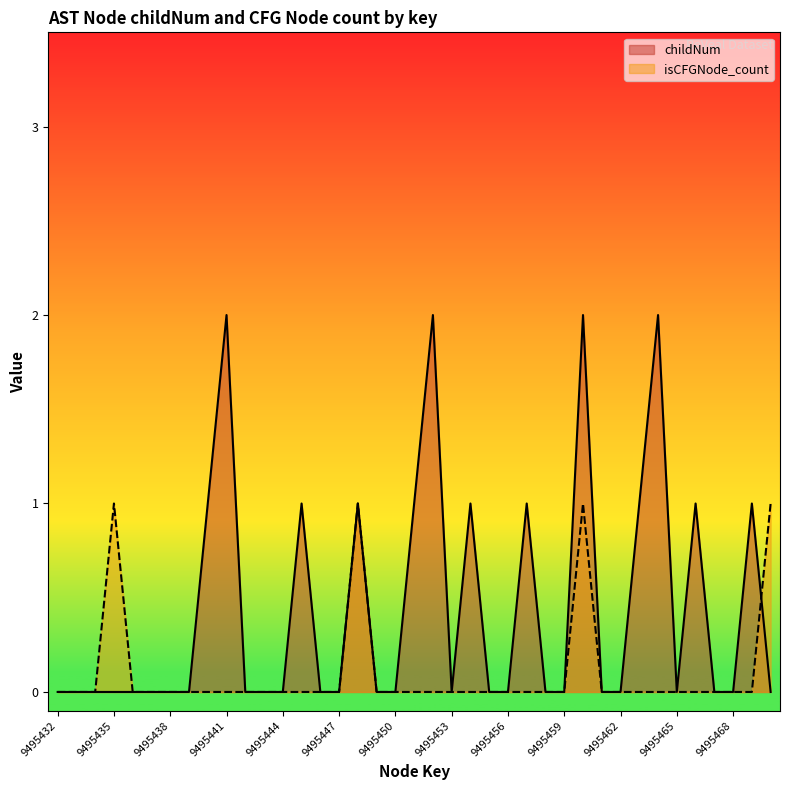

At 9495445, list the series in order from largest to smallest.

childNum, isCFGNode_count